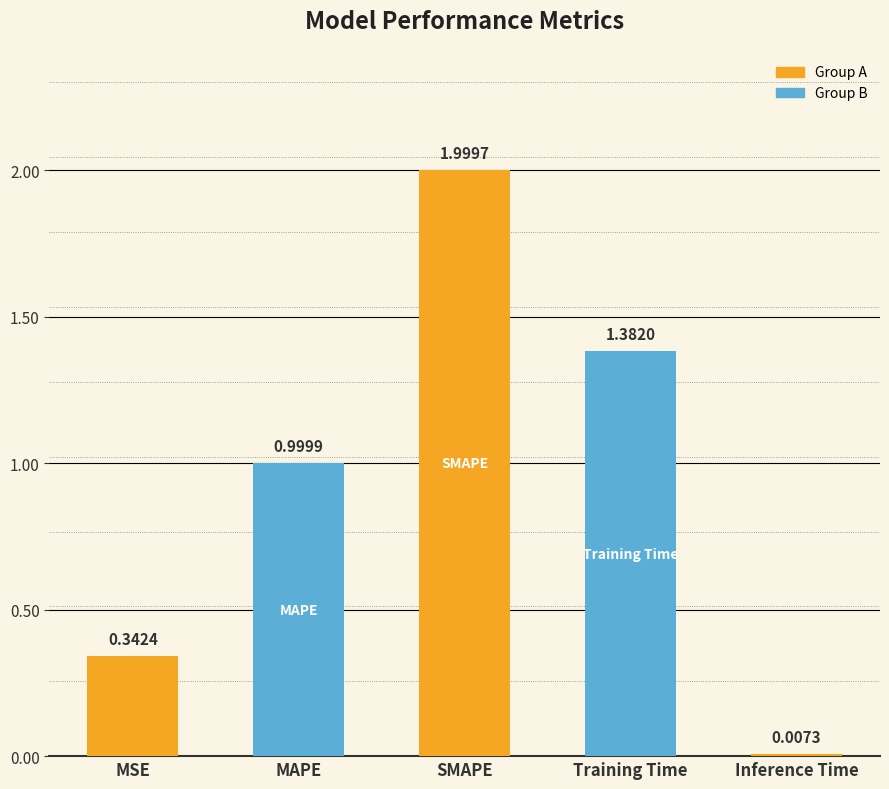

What is the average value?

0.9